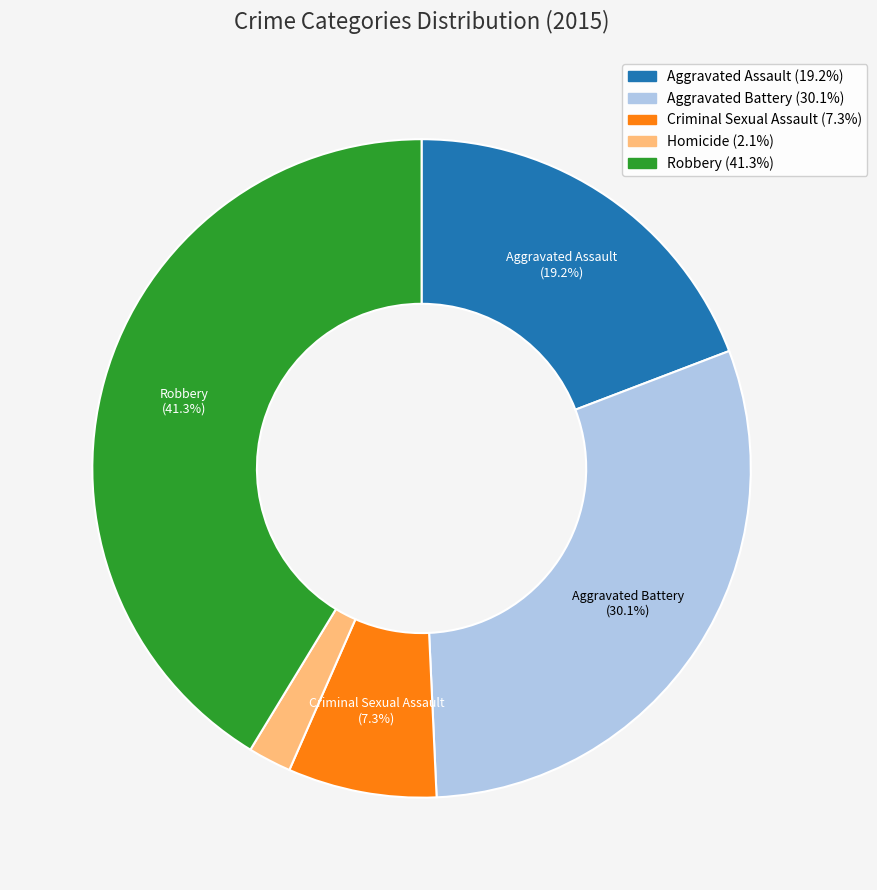

Is it true that Aggravated Battery is 30% of the pie?

True